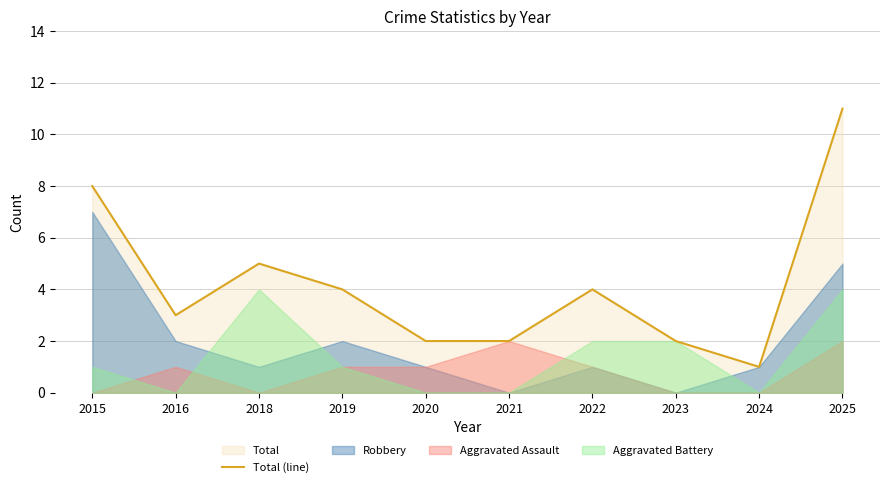

True or false: the data shows 2 at 2021.

True